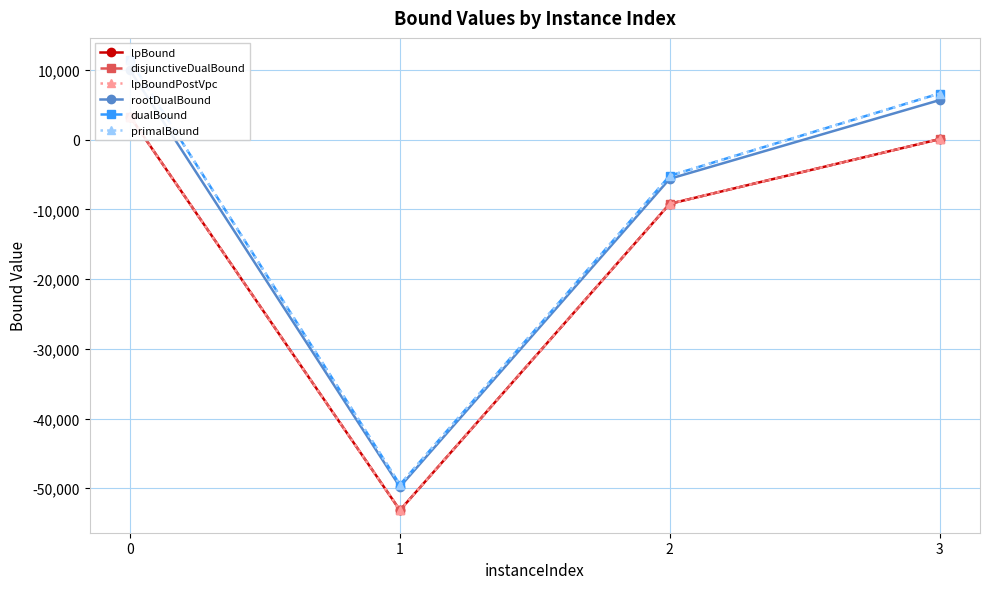

How many series are shown in this chart?

6